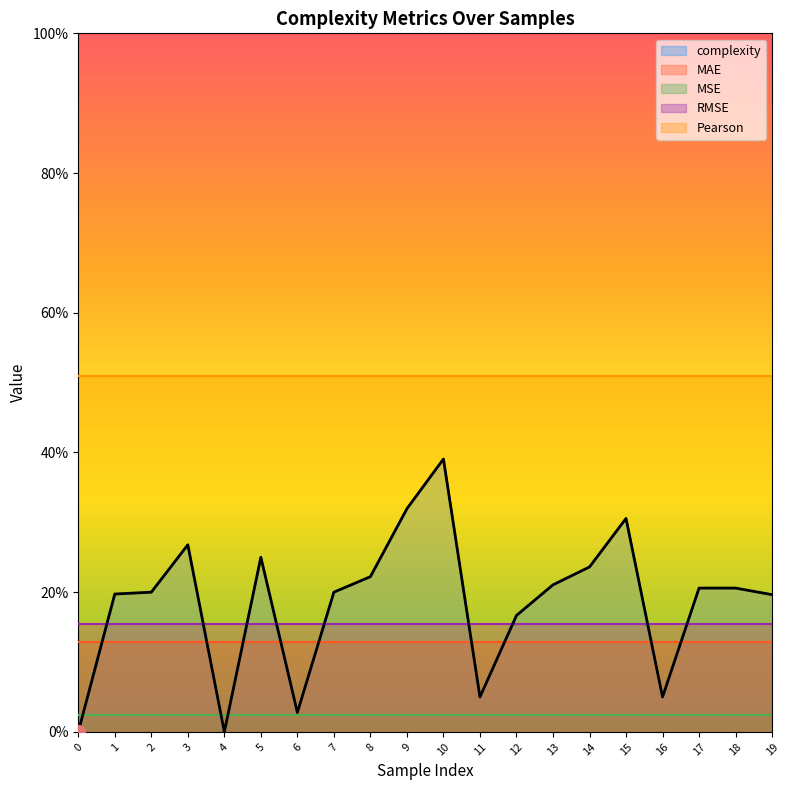

Where is the first local minimum for complexity?

4